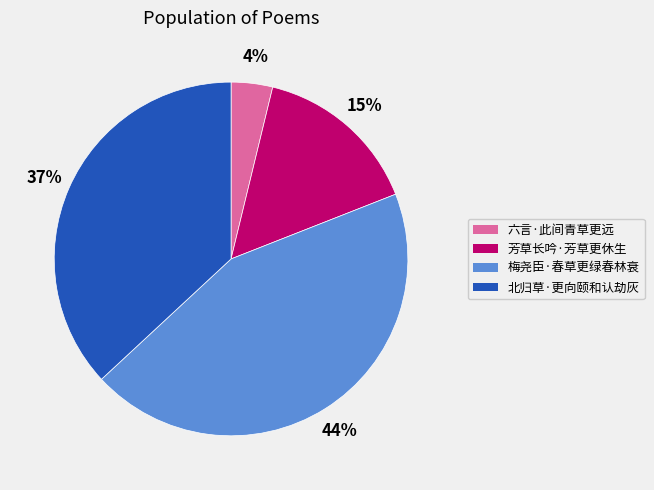

How many slices are in this pie chart?

4